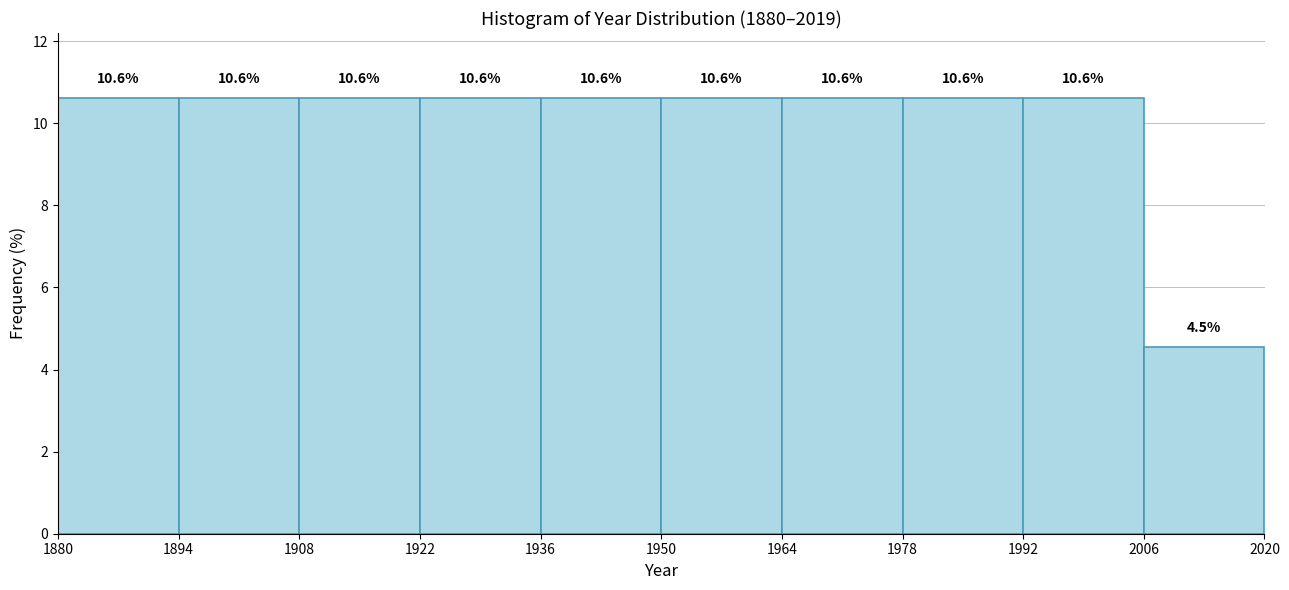

How tall is the bar that spans 2006 to 2020 on the x-axis?

4.5